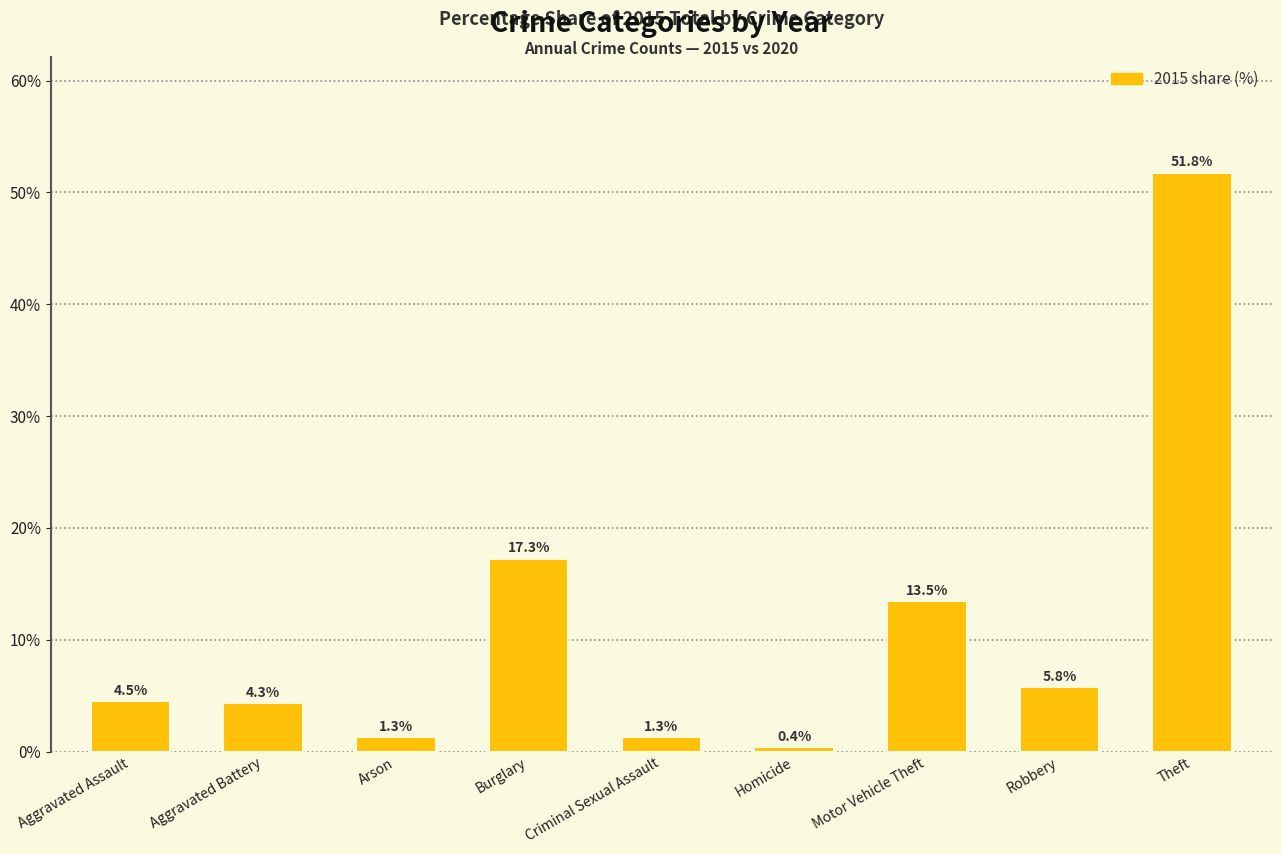

Is it true that the value at Motor Vehicle Theft is 13.5?

True